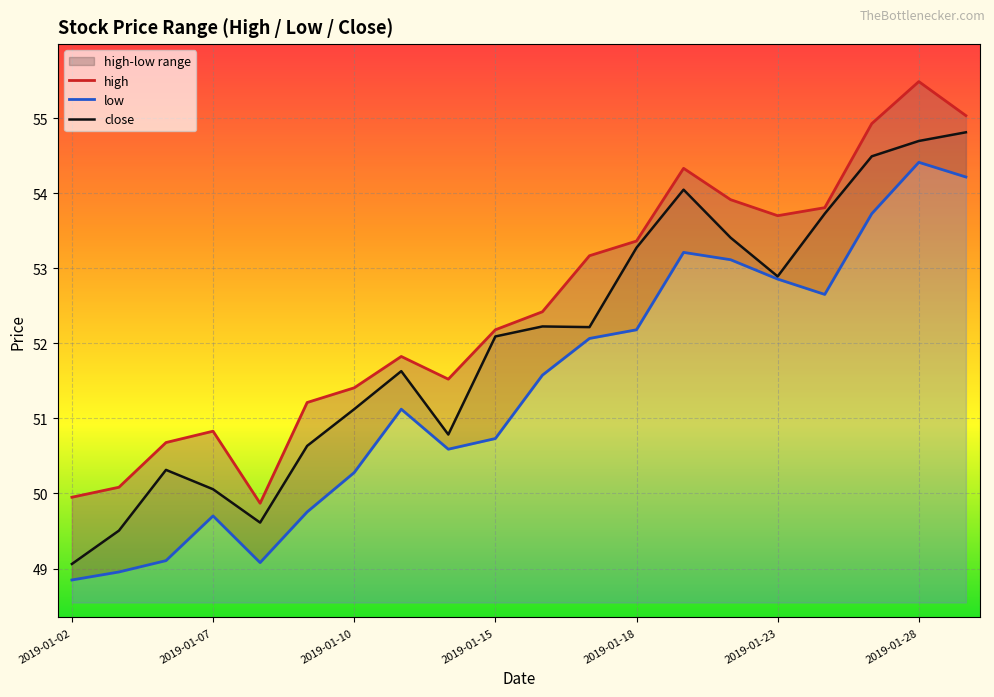

What is the lowest value of the close series?

49.1